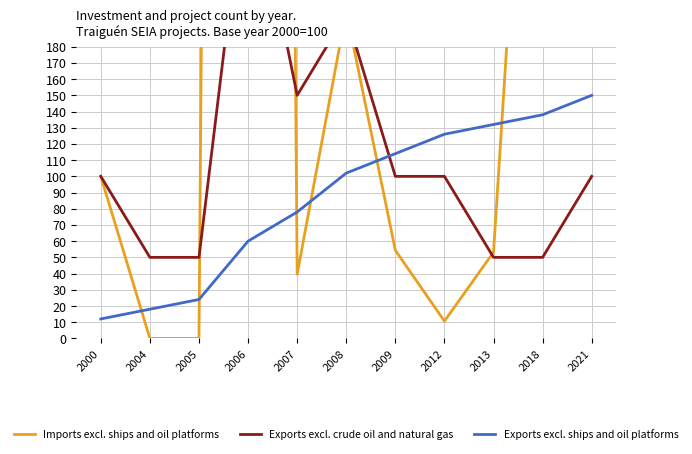

Which series has the largest total across all categories?

Imports excl. ships and oil platforms